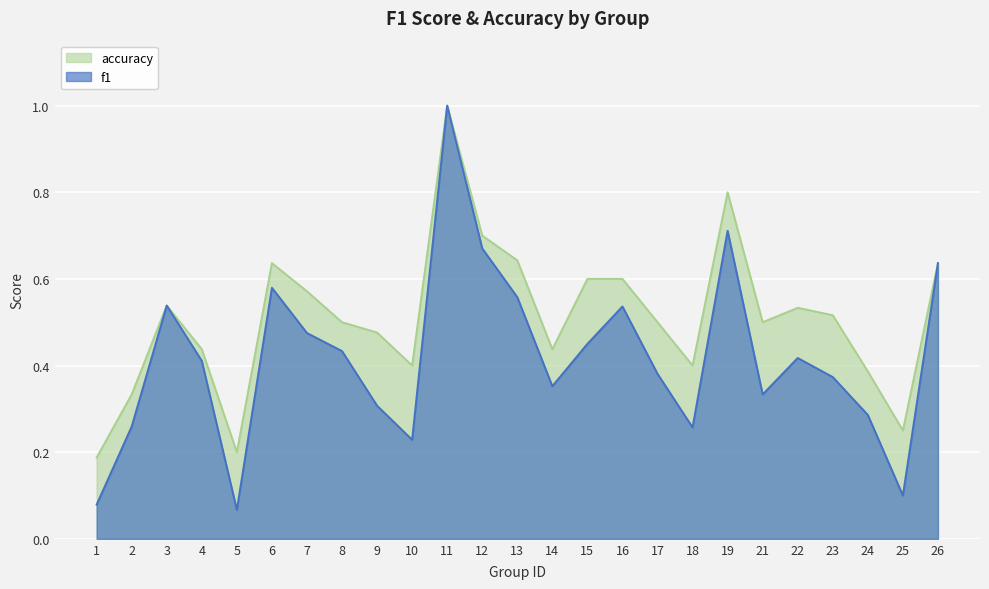

True or false: accuracy and f1 intersect in this chart.

False